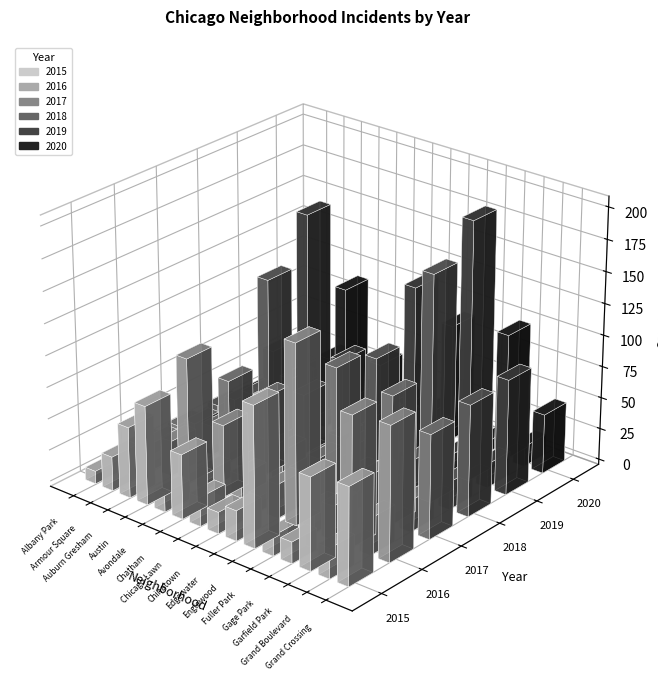

What is the sum of all 2017 values?

665